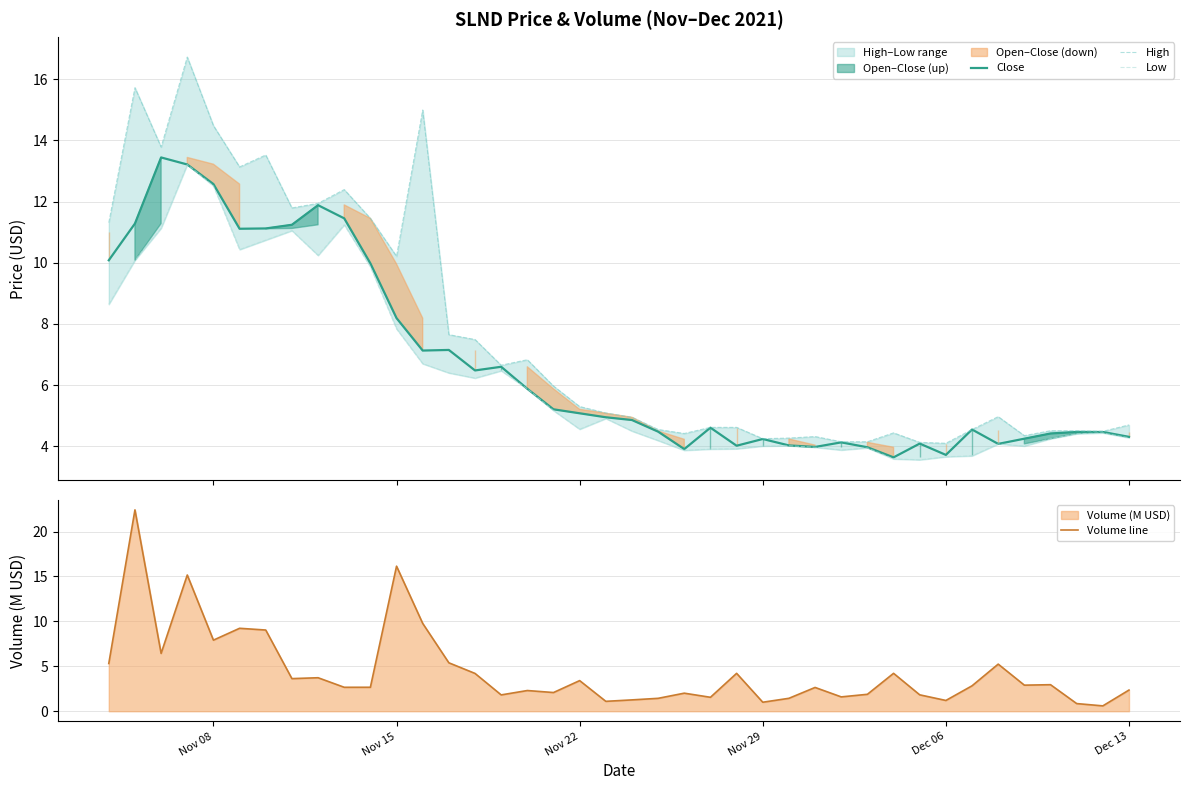

The value of Volume line at Nov 15 is 5.2. True or false?

False